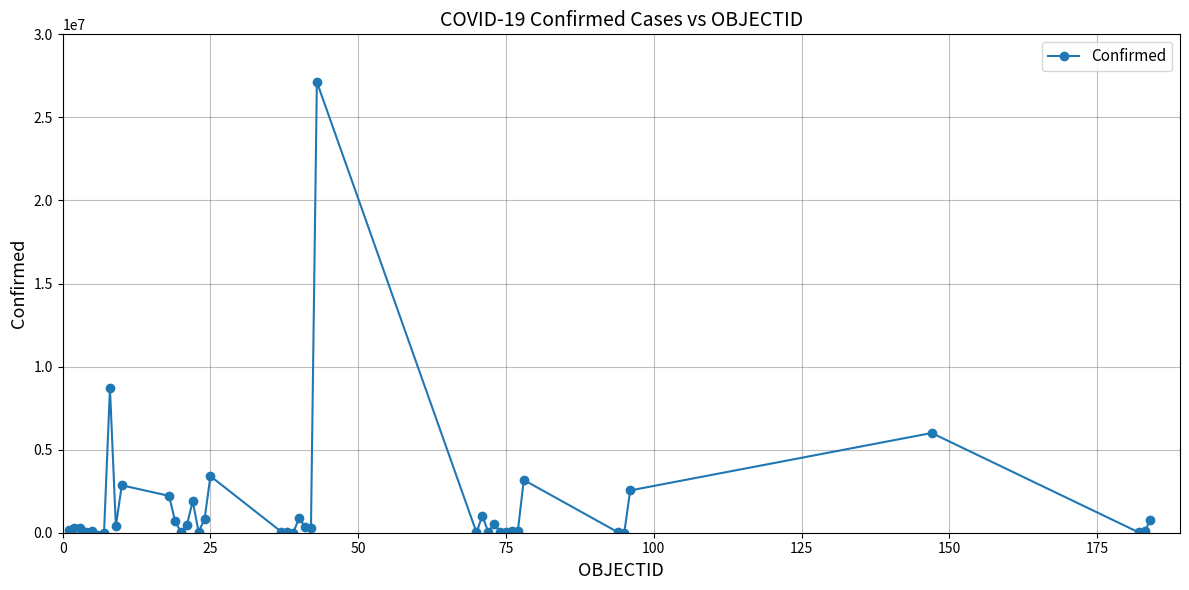

True or false: there are more than 1 points higher than both neighbors.

True